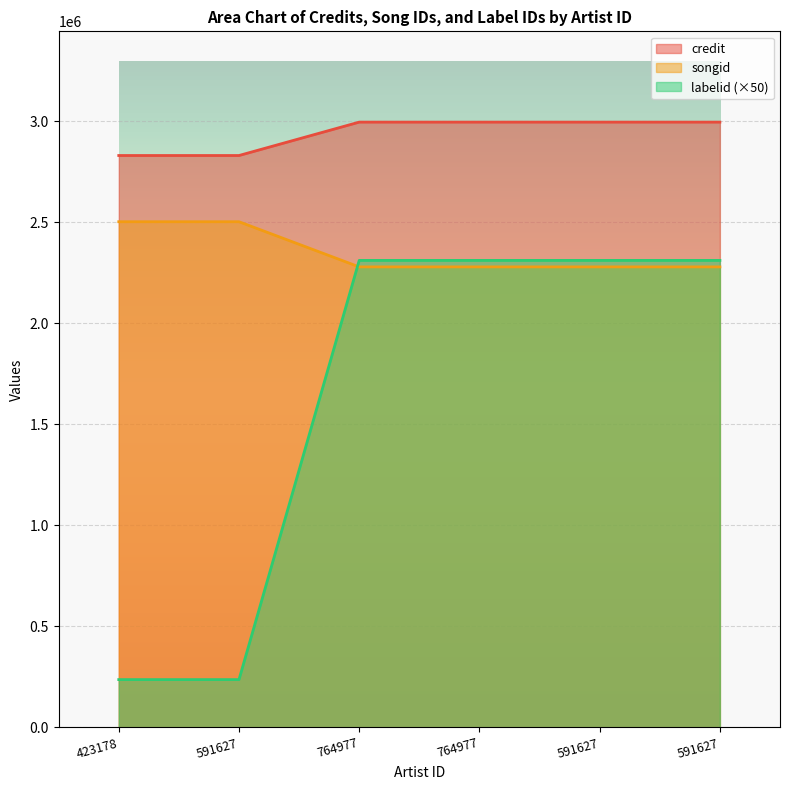

How many lines are shown in the chart?

3